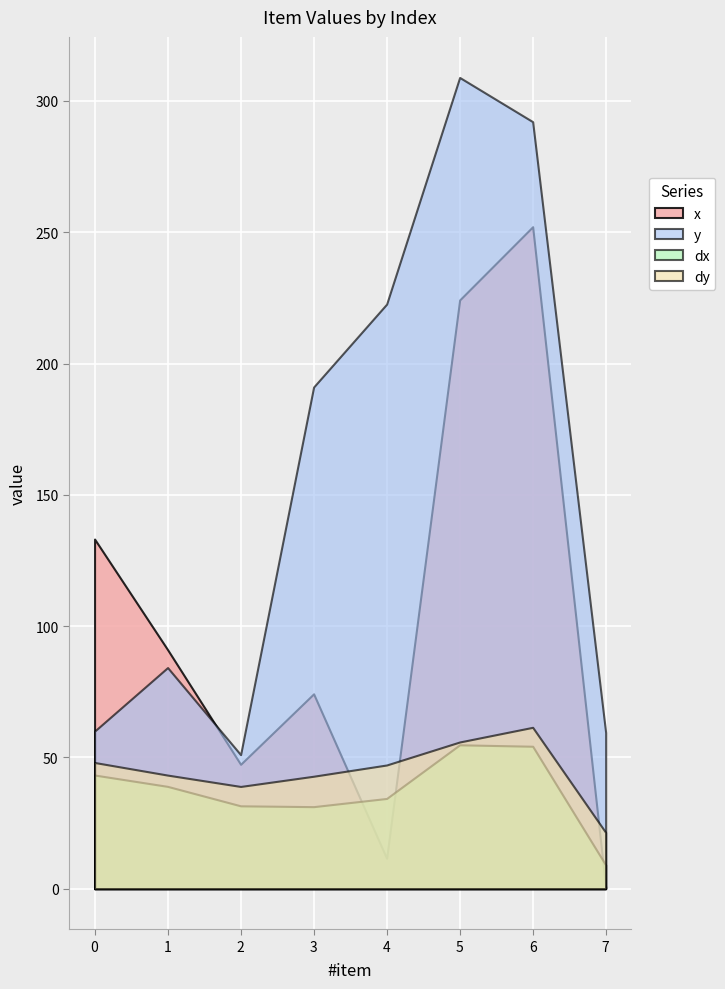

How many lines are shown in the chart?

4